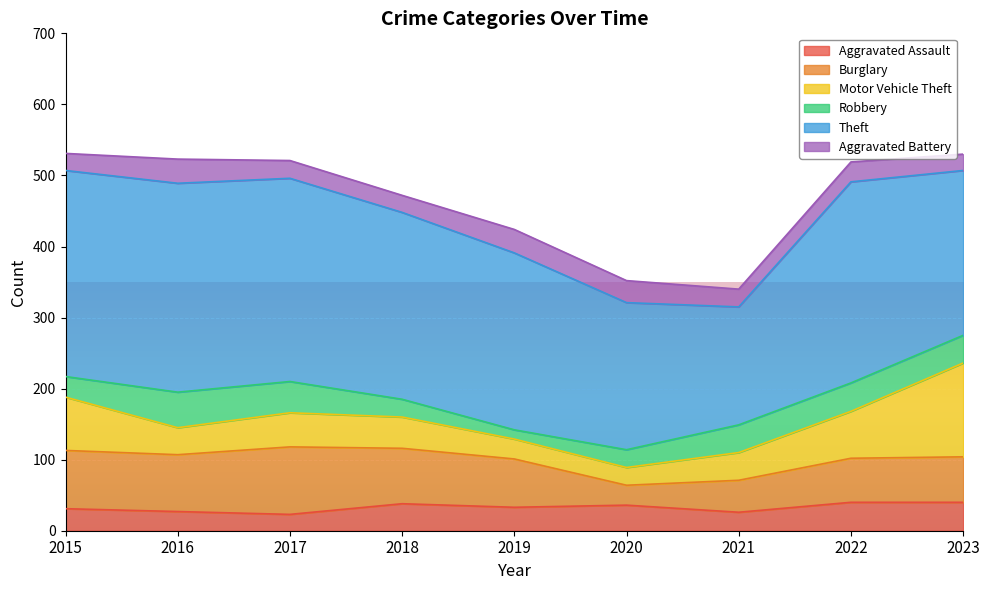

At which category does Aggravated Assault reach its first local valley?

2017